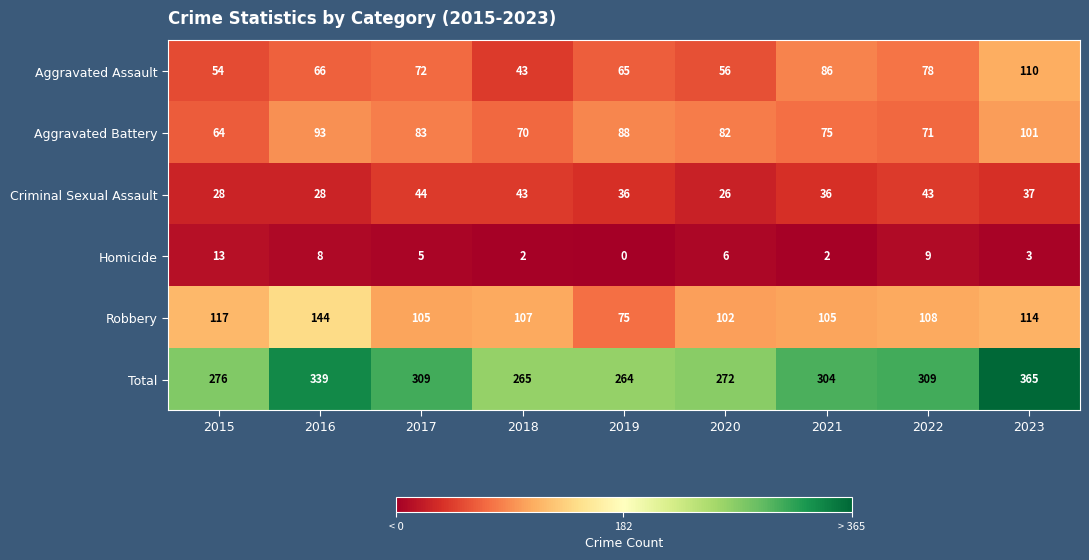

At how many categories does at least one series exceed 332?

2